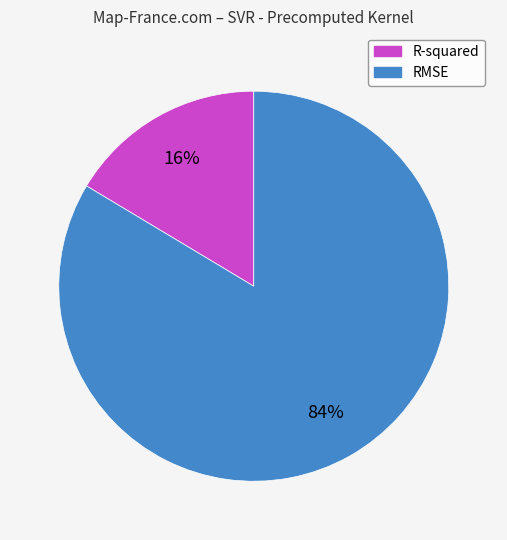

How many segments does this pie chart have?

2